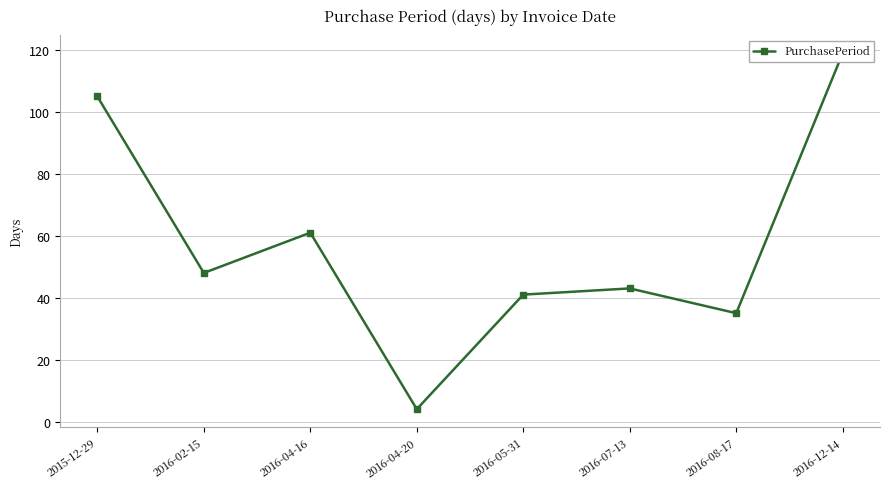

True or false: the data shows 35 at 2016-08-17.

True